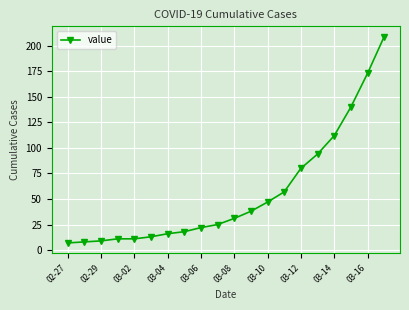

What is the greatest value displayed?

209